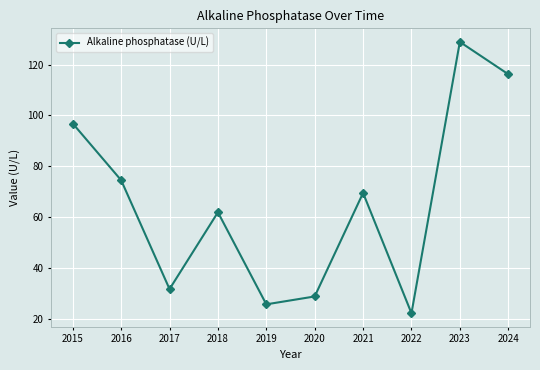

What is the ratio of the value at 2021 to the value at 2019?

2.7